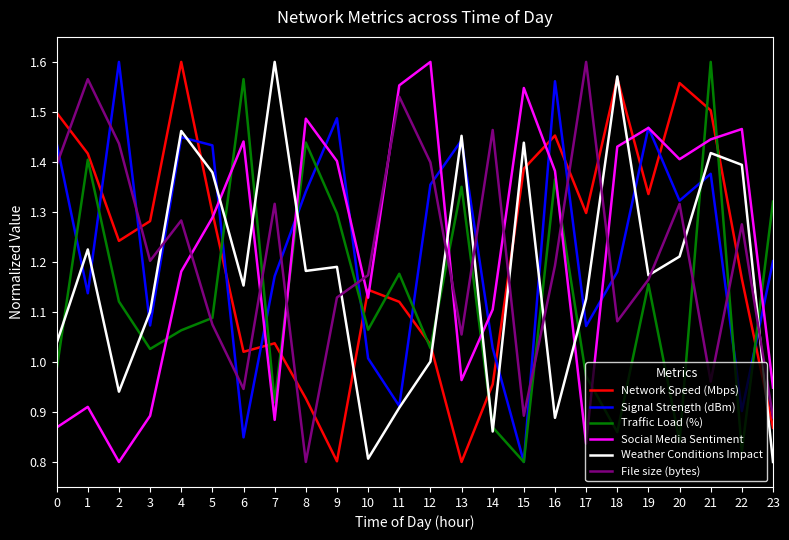

Does the chart have visible grid lines?

No